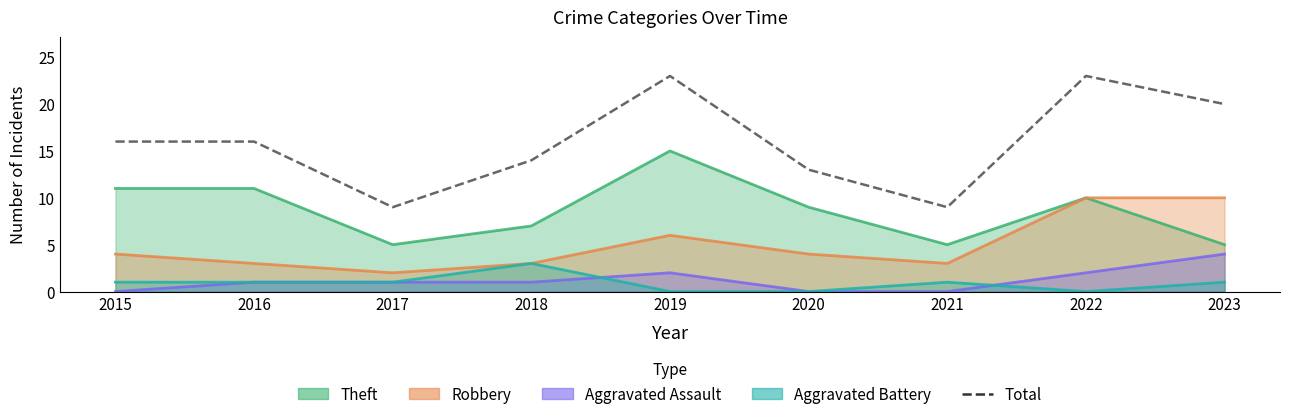

Where does the data first go above 16?

2019